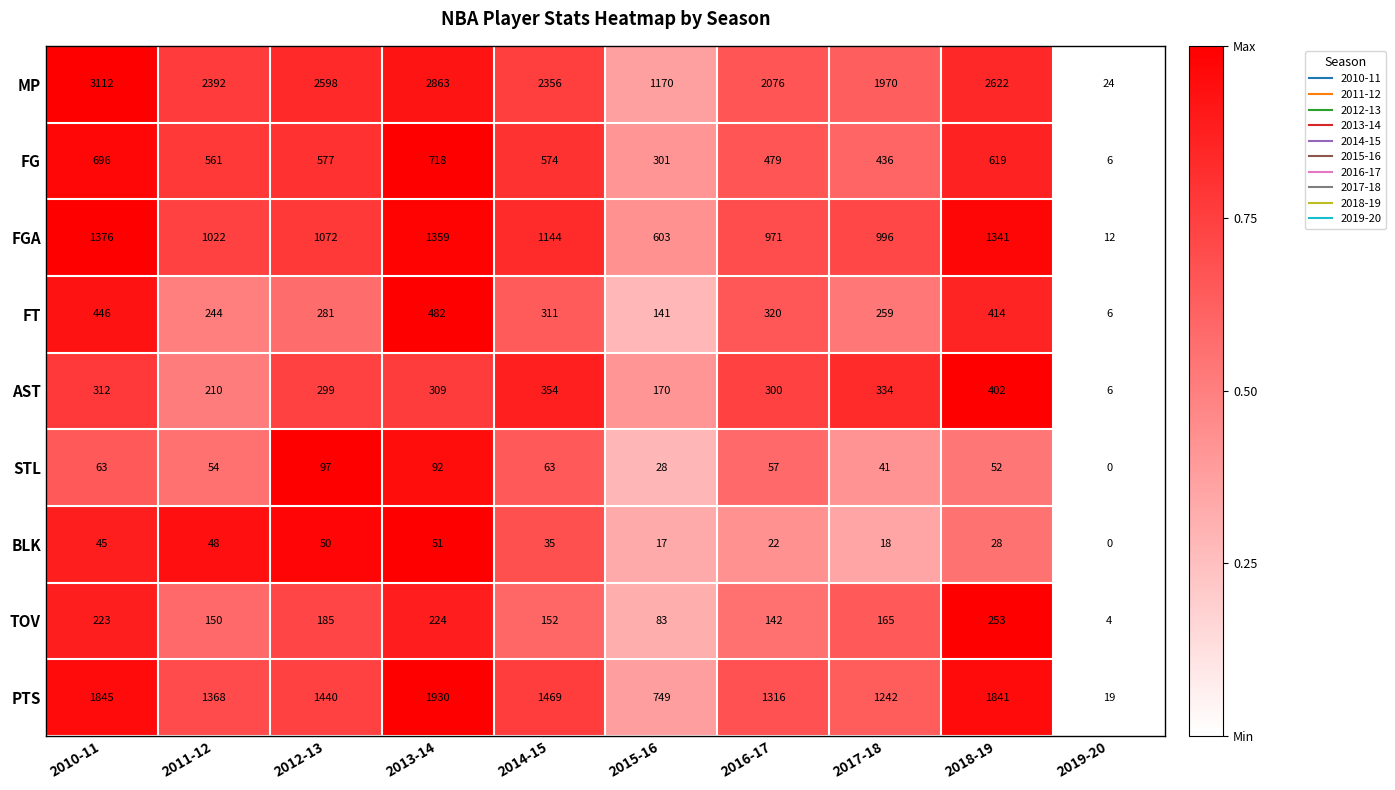

What is the sum of the STL values at 2011-12 and 2018-19?

106